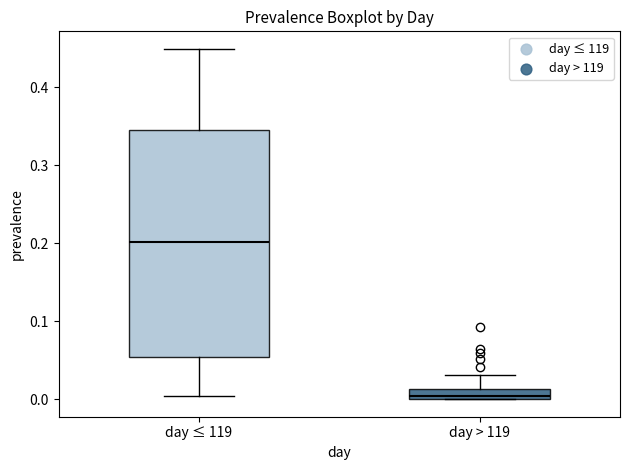

Comparing the boxes themselves (not the whiskers), which one is the tallest?

day ≤ 119